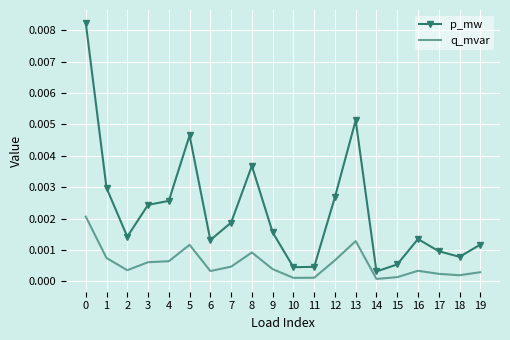

List the series in order of their peak value, lowest first.

q_mvar, p_mw